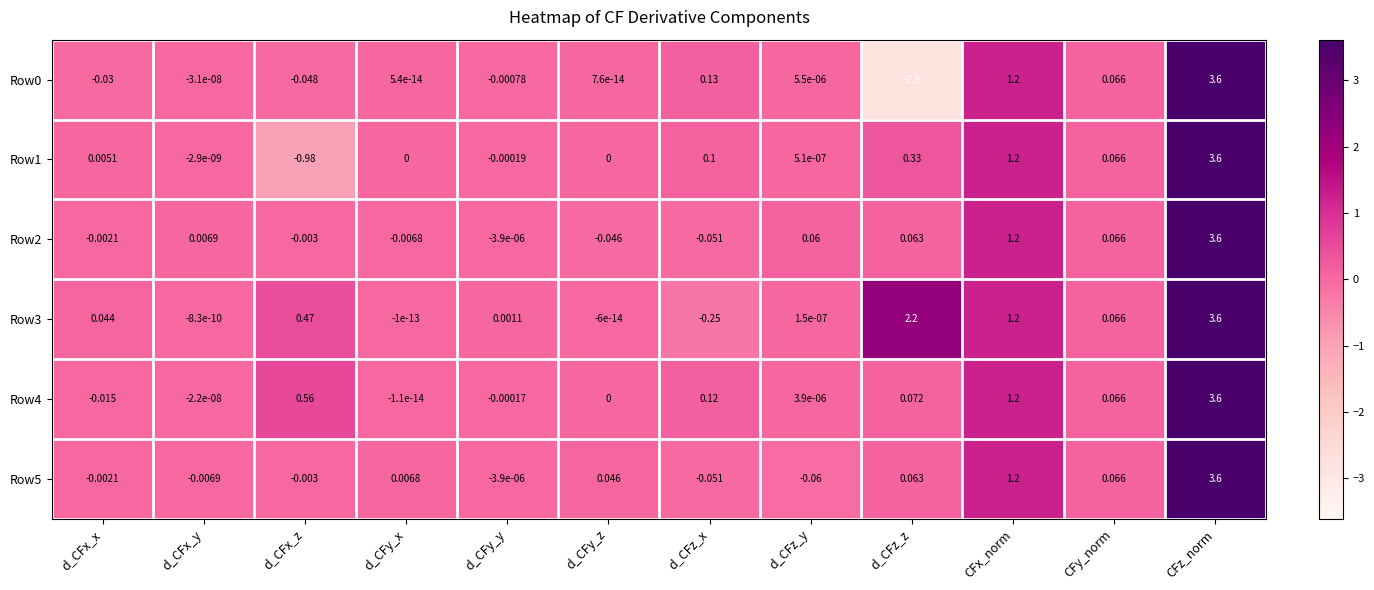

At which category does the chart reach its minimum across all series?

d_CFz_z